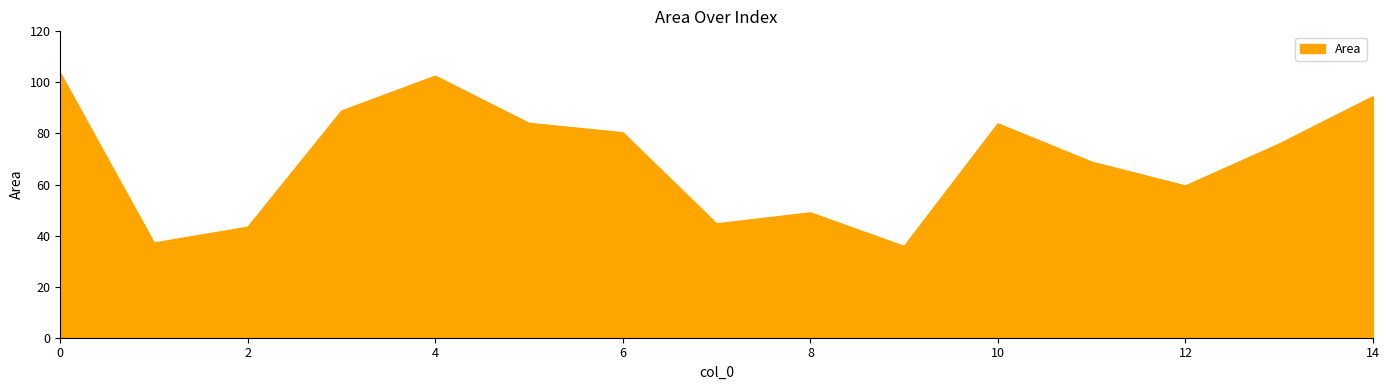

What is the maximum value shown in the chart?

103.6